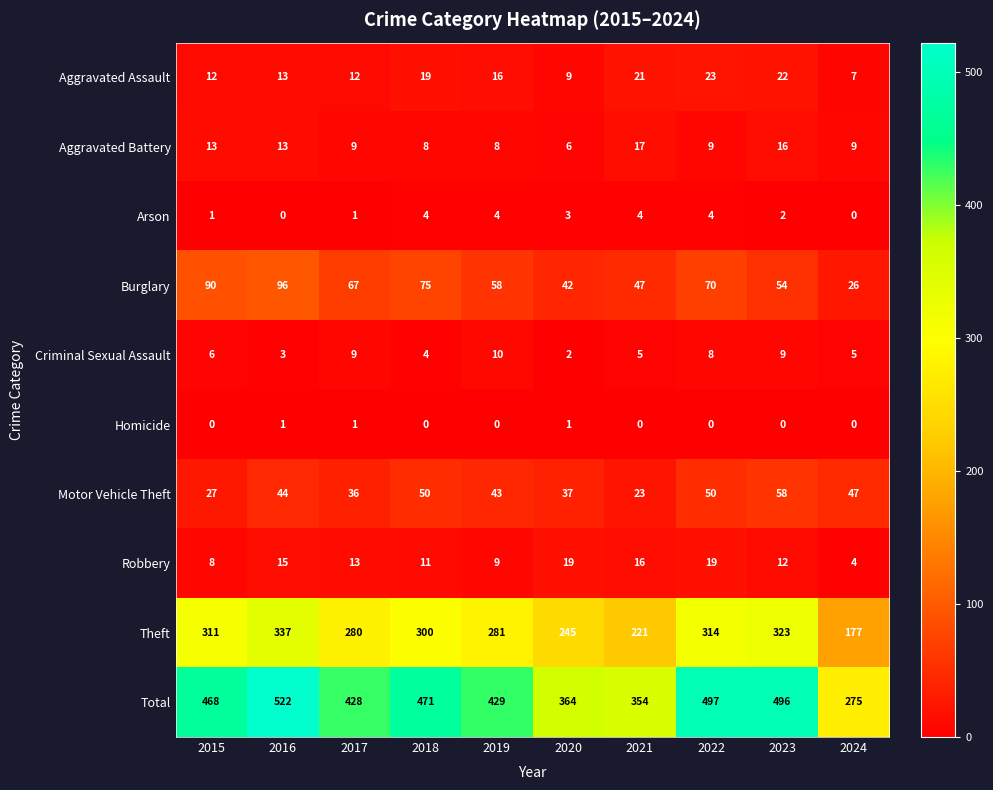

The Aggravated Battery series shows 9 at 2017. True or false?

True